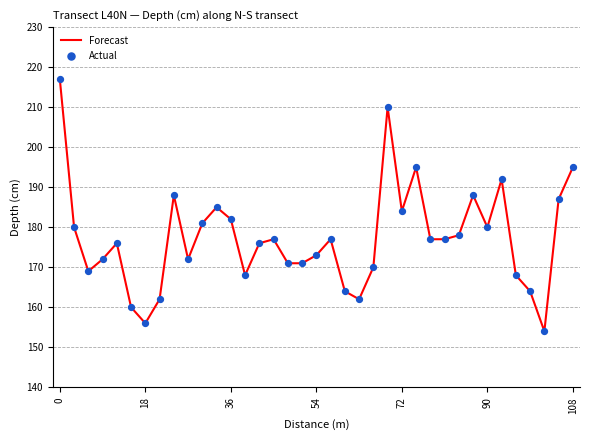

What is the difference between the maximum and minimum values?

63